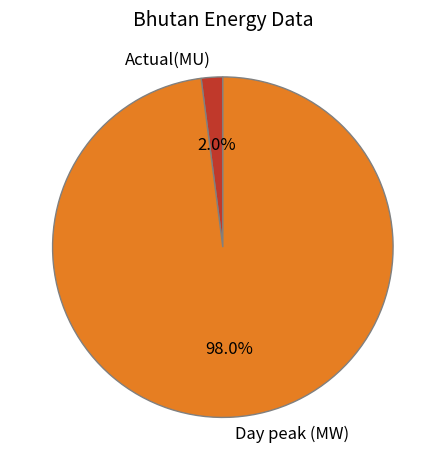

To the nearest percent, what is the difference between the Day peak (MW) and Actual(MU) slice percentages?

96%